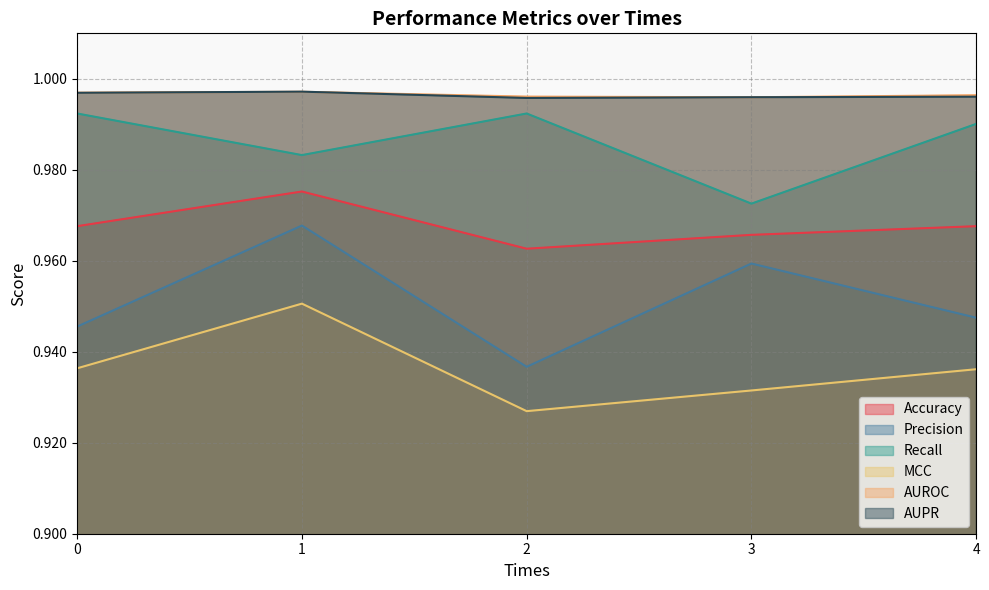

Which series has the largest total across all categories?

AUROC